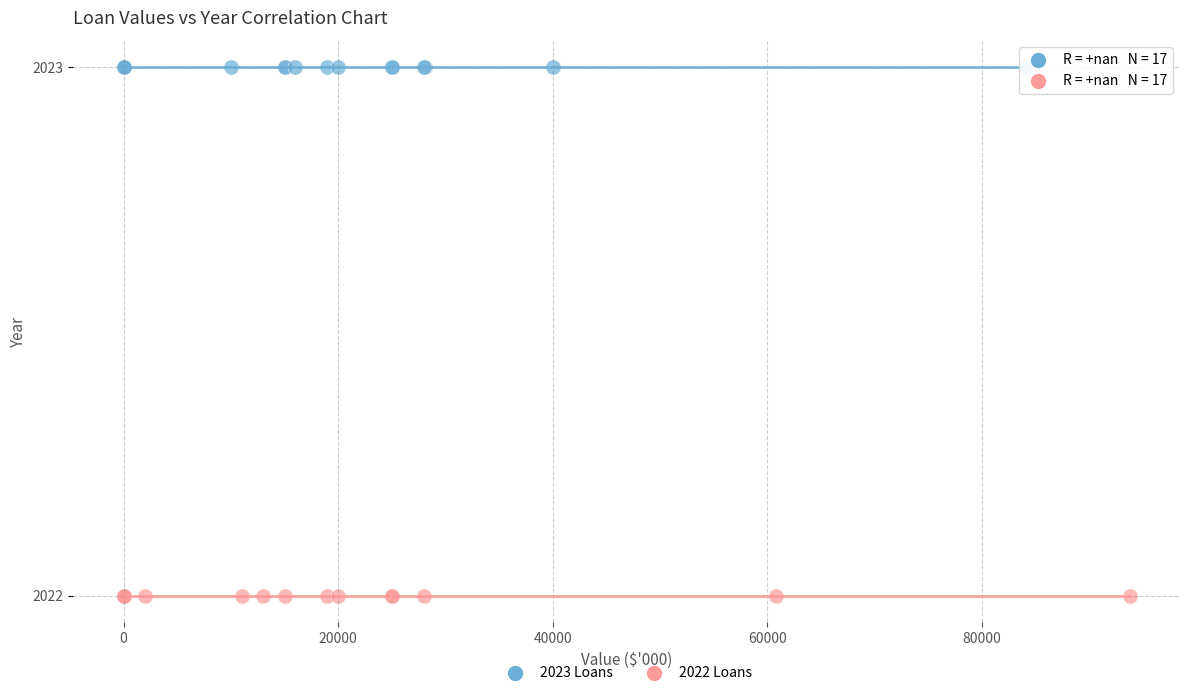

Which series reaches the maximum Y coordinate?

2023 Loans